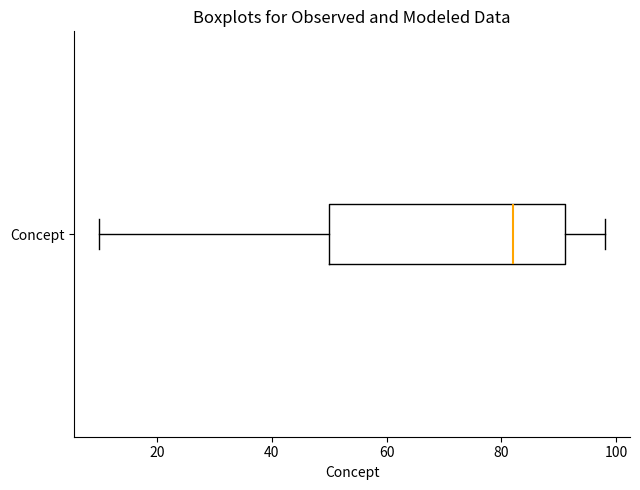

Transcribe this box plot: give where the median line is, the range the box spans, and where the two whiskers end, as read against the x-axis. The values are not printed on the chart, so give them approximately, as read against the axis.

median 82, box 50 to 92, whiskers 10 to 98